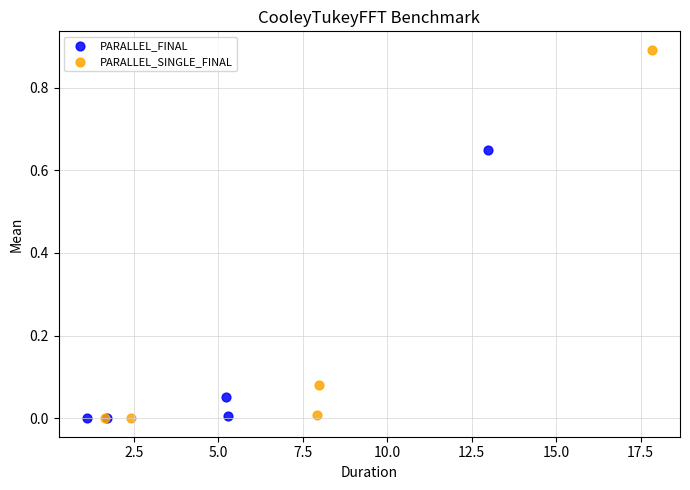

Which series has the widest spread of Y values?

PARALLEL_SINGLE_FINAL